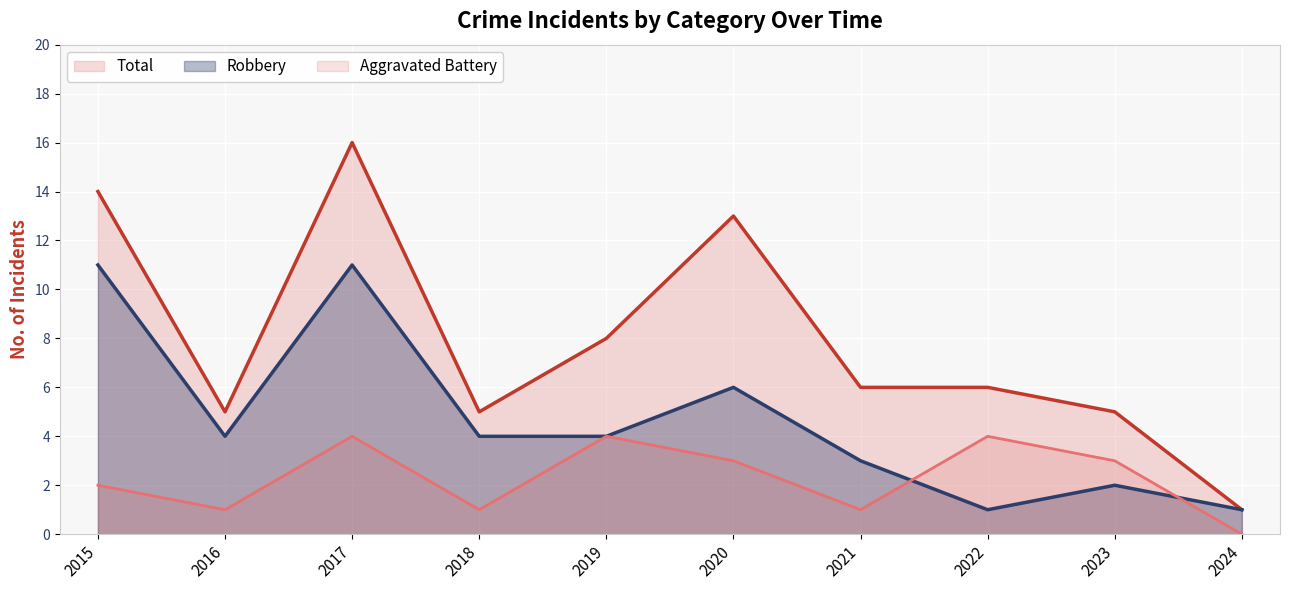

What are all the series names shown in the legend?

Total, Robbery, Aggravated Battery